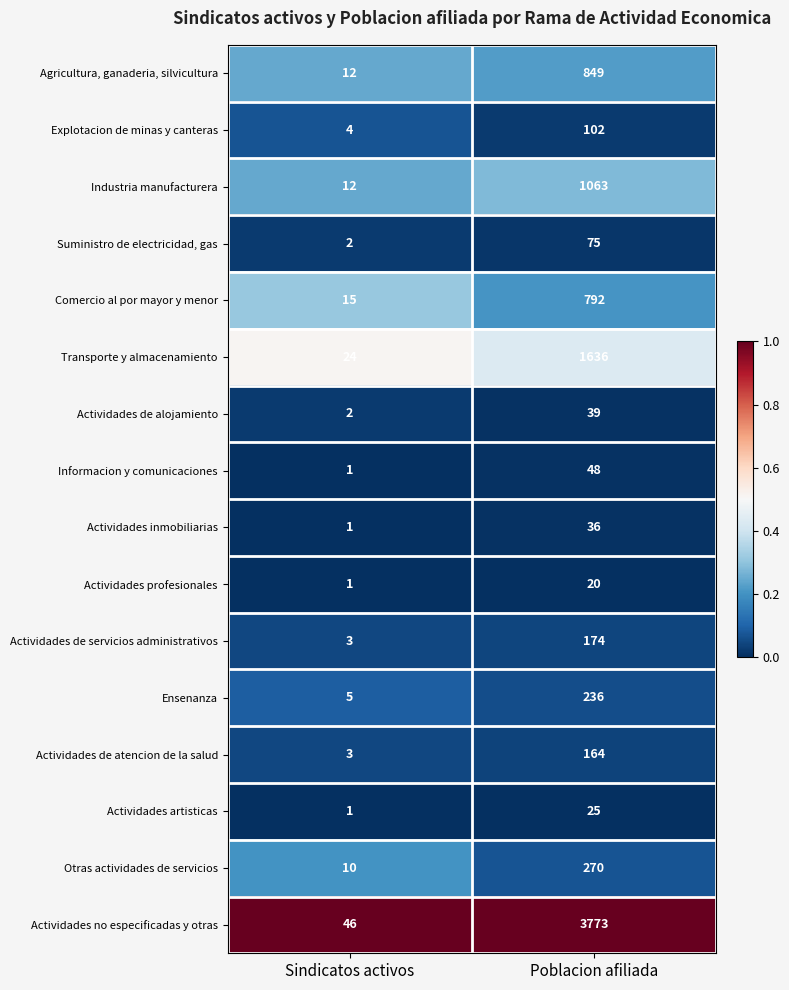

What is the minimum value for Comercio al por mayor y menor?

15